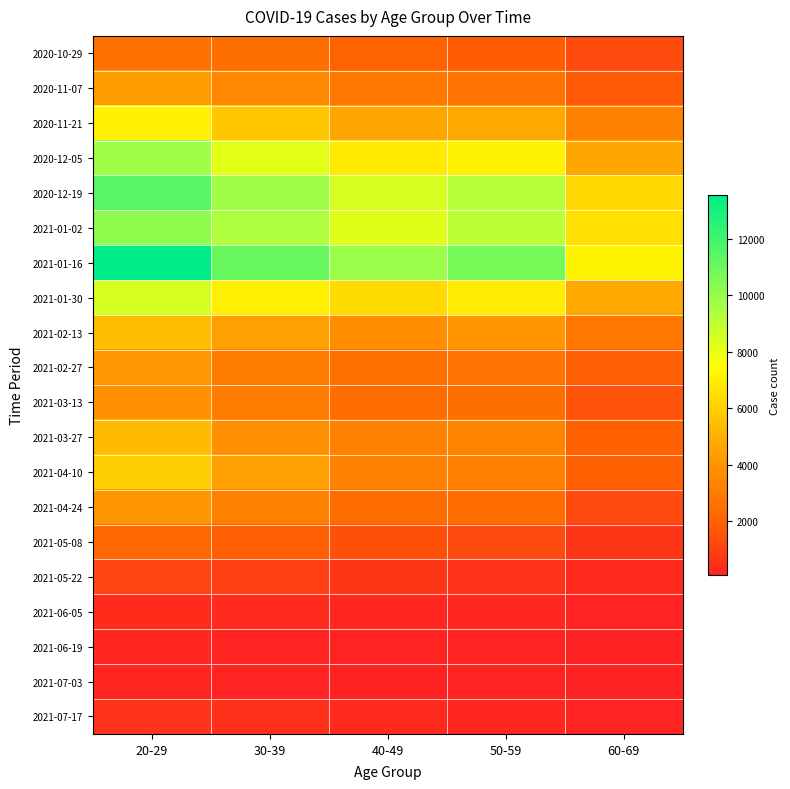

Rank the series at 60-69 from highest to lowest value.

2021-01-16, 2021-01-02, 2020-12-19, 2021-01-30, 2020-12-05, 2020-11-21, 2021-02-13, 2021-03-27, 2021-04-10, 2021-02-27, 2020-11-07, 2021-03-13, 2020-10-29, 2021-04-24, 2021-05-08, 2021-05-22, 2021-06-05, 2021-07-17, 2021-07-03, 2021-06-19